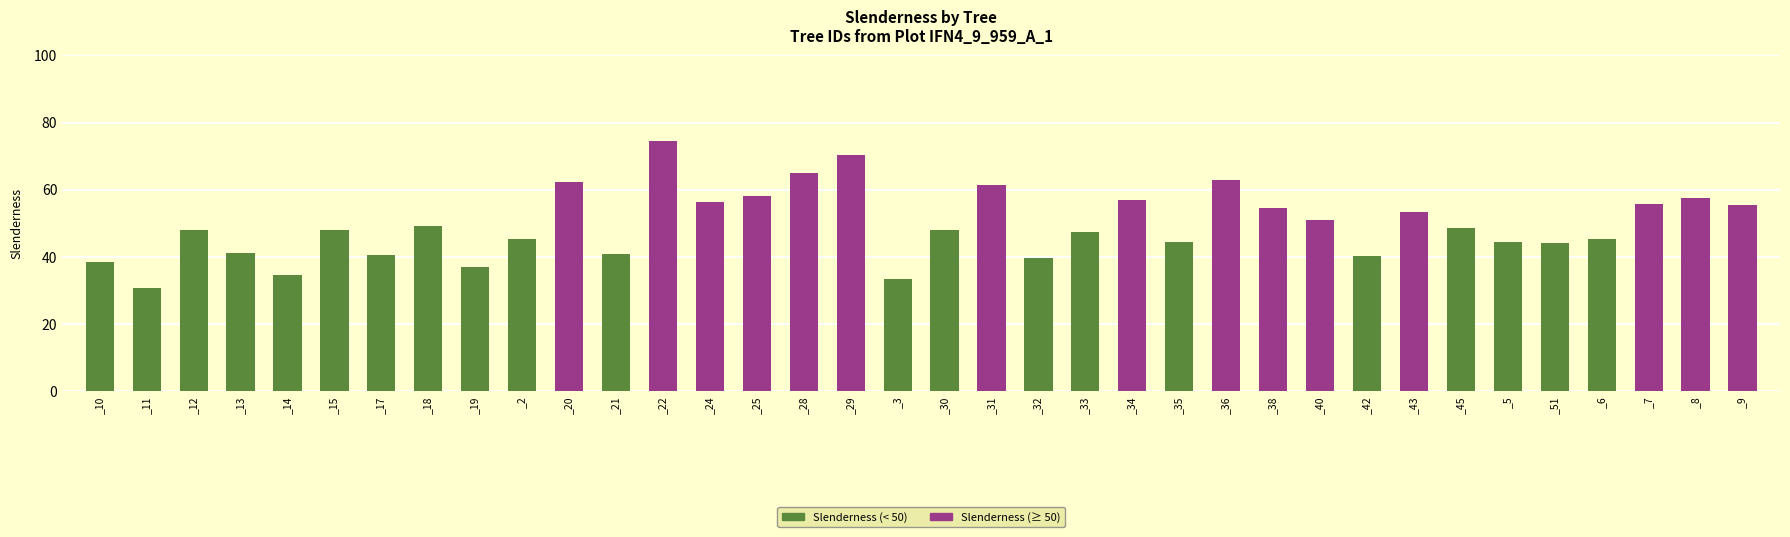

How many bars are there in total?

36